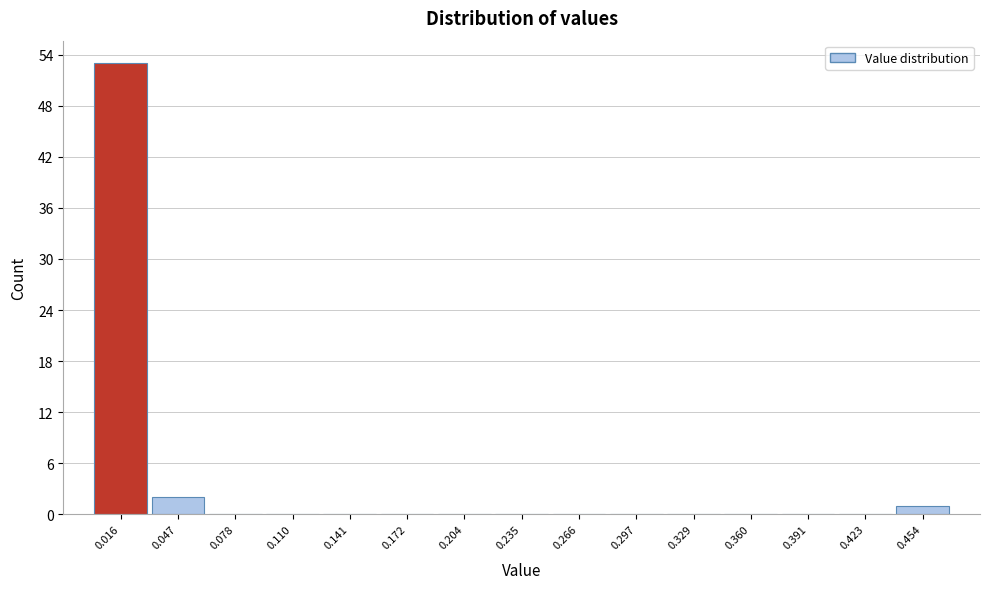

How tall is the bar that spans 0.000 to 0.030 on the x-axis? Neither the bar edges nor the heights are printed on the chart, so give them approximately, as read against the axes.

53